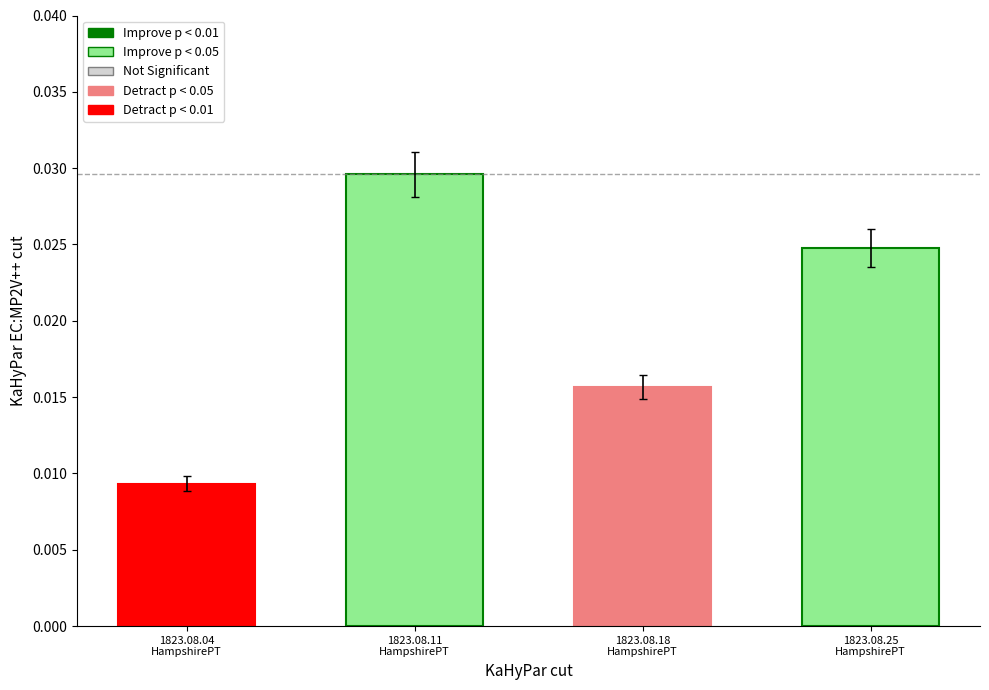

How many values are between 0 and 1?

4